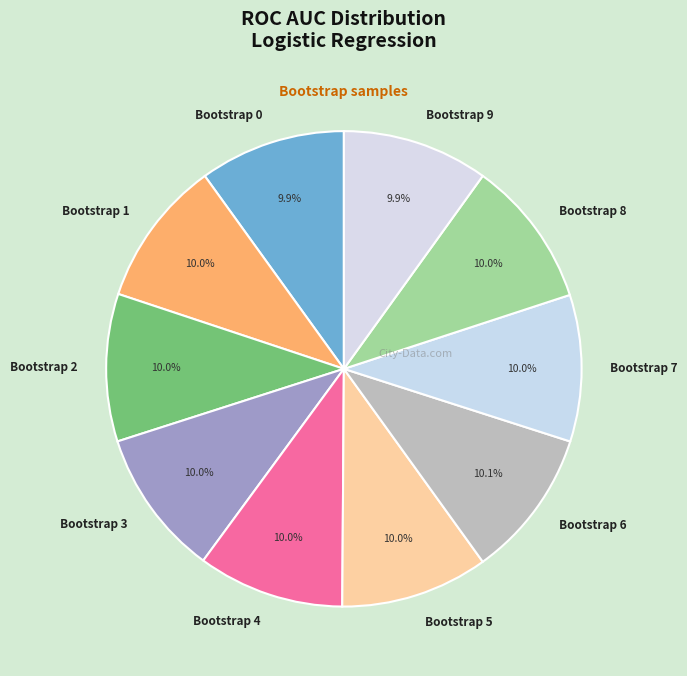

Do Bootstrap 1 and Bootstrap 0 together represent more than half of the pie?

No